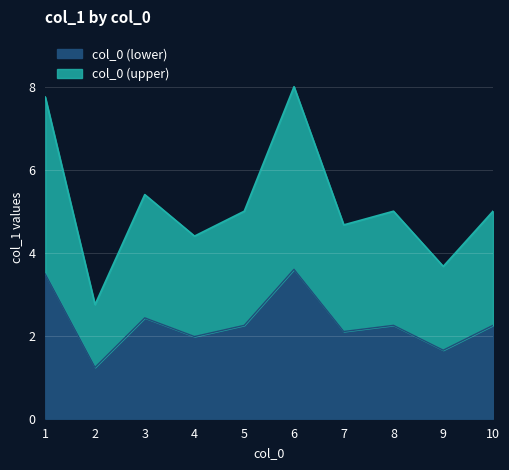

How many points are higher than both their immediate neighbors (excluding endpoints)?

3